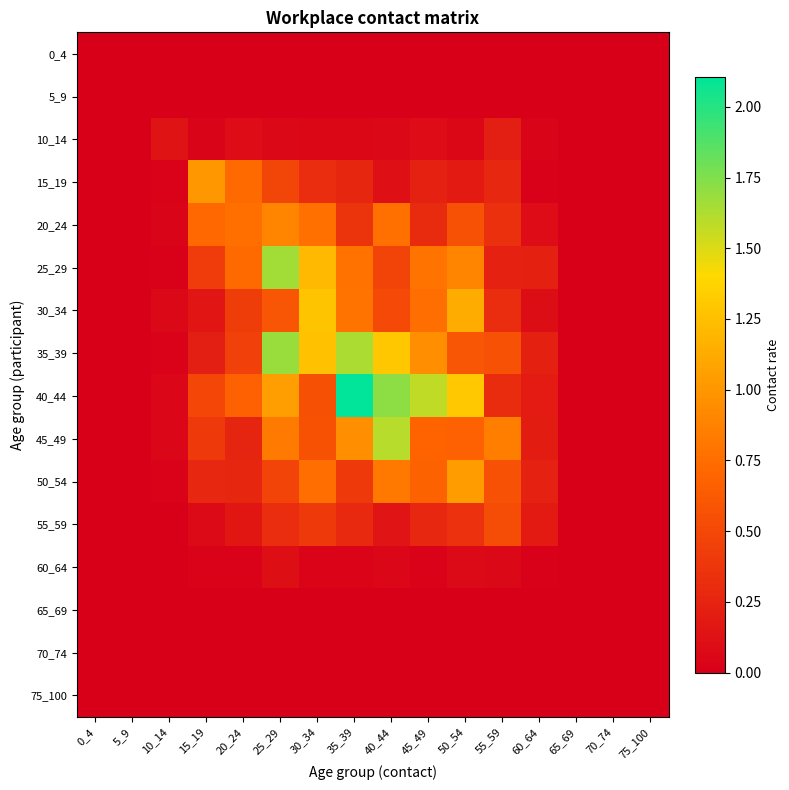

Which series has the widest spread of values?

40_44